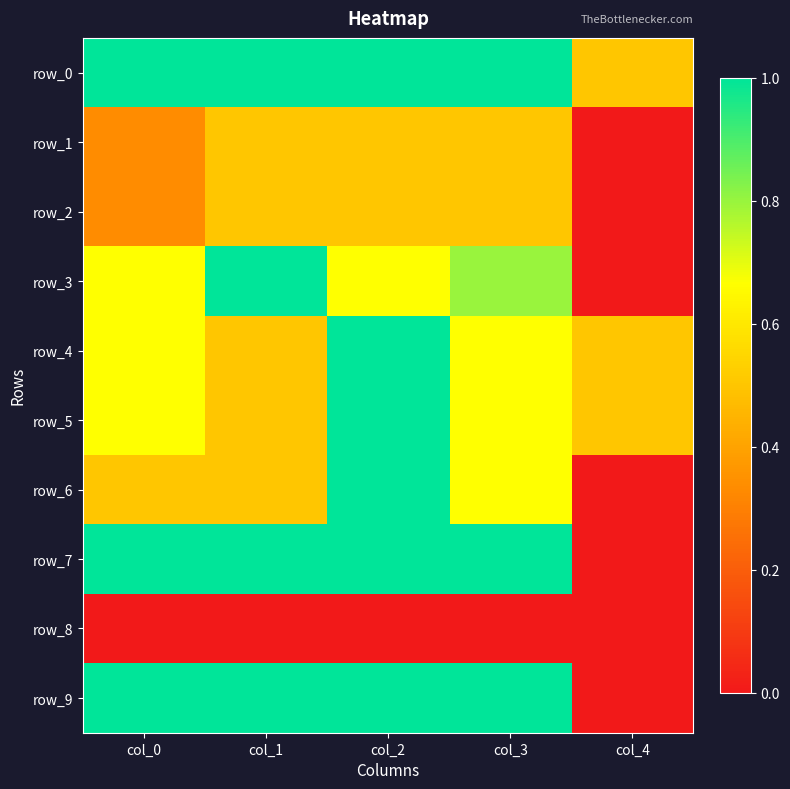

How many values in row_6 are above zero?

4